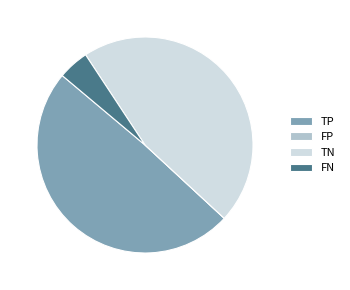

Is there a majority slice in this chart?

No